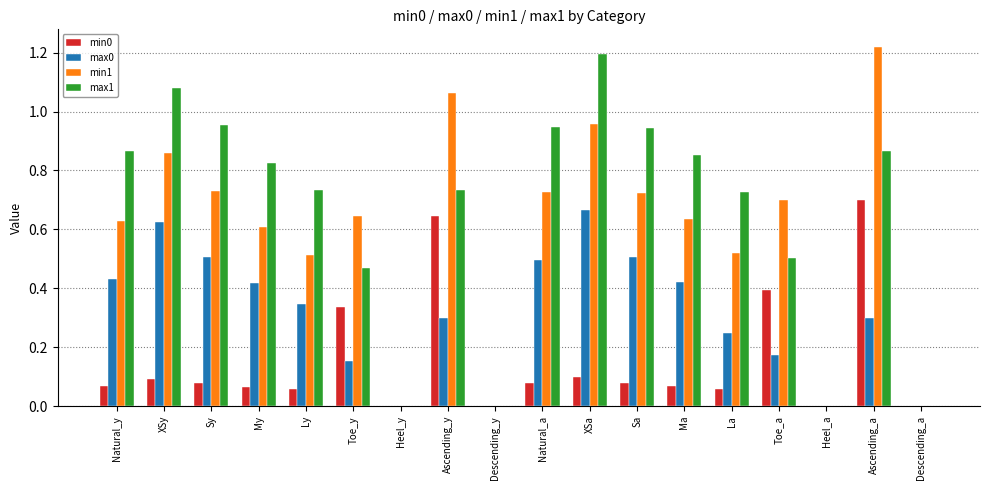

What is the sum of all min0 values?

2.8